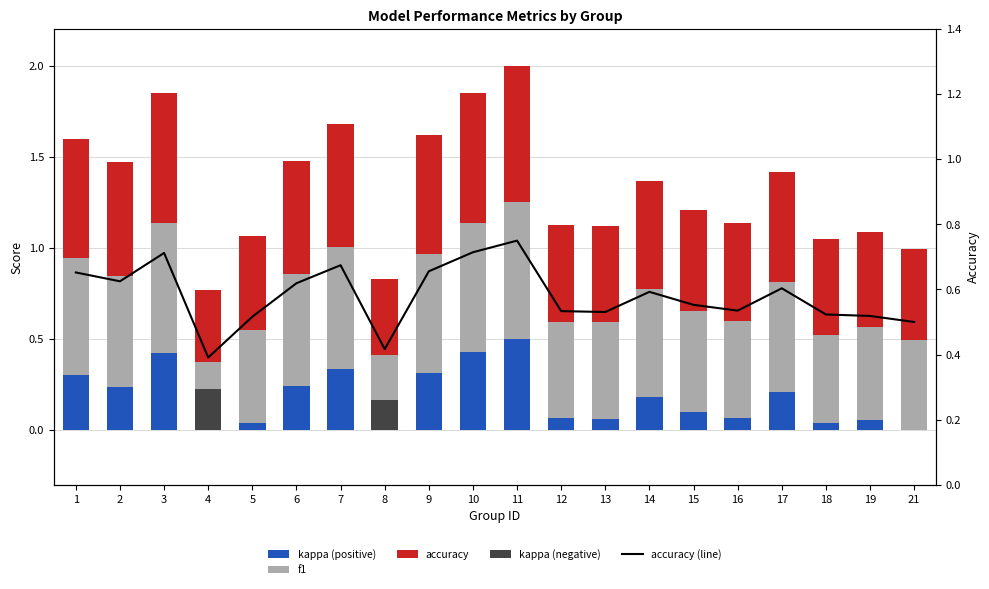

How many accuracy values are between 0 and 1?

20